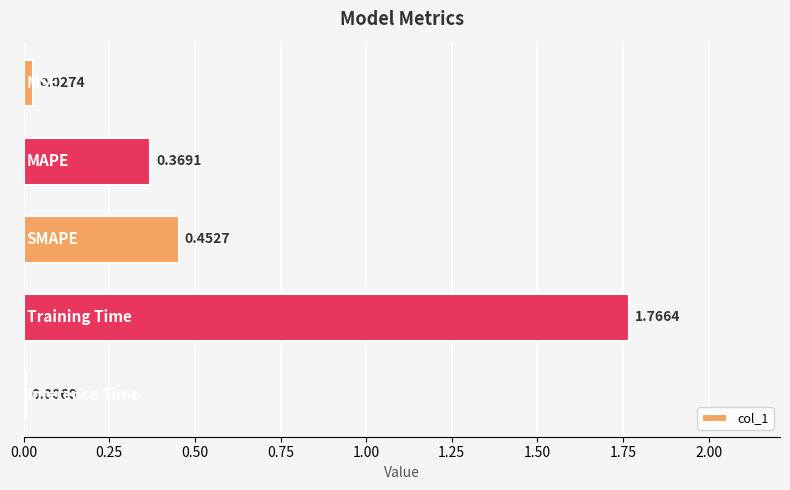

What is the sum of all values?

2.6